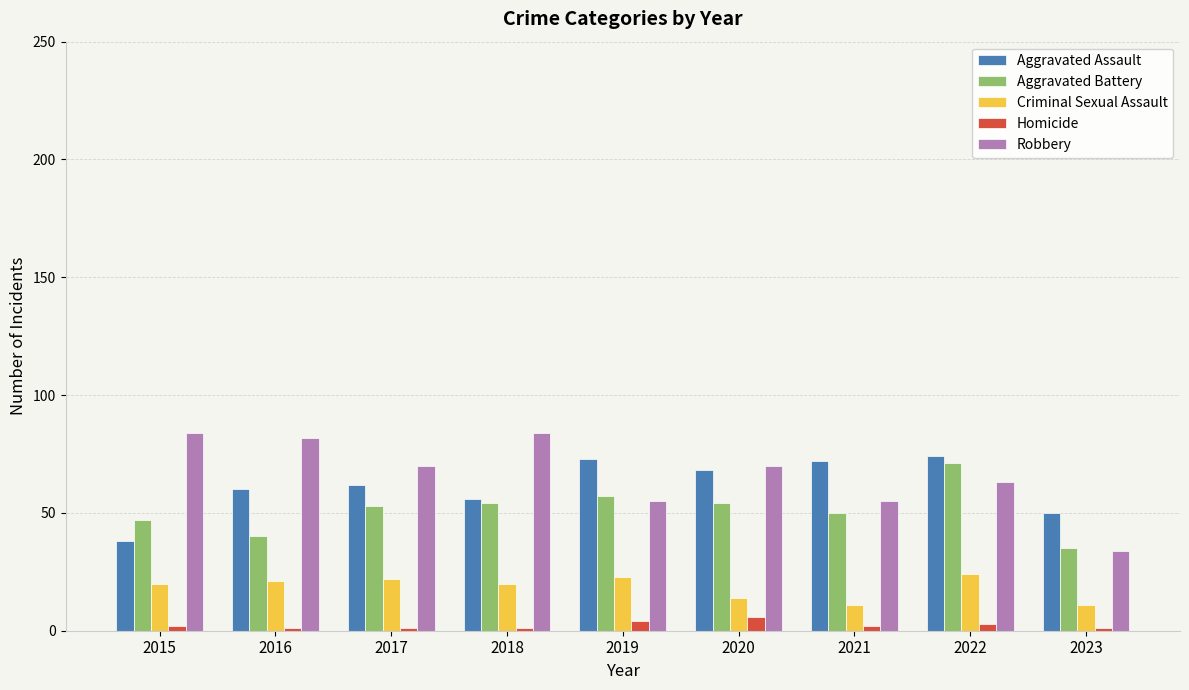

Is the value of Robbery at 2018 greater than the value of Criminal Sexual Assault at 2018?

Yes